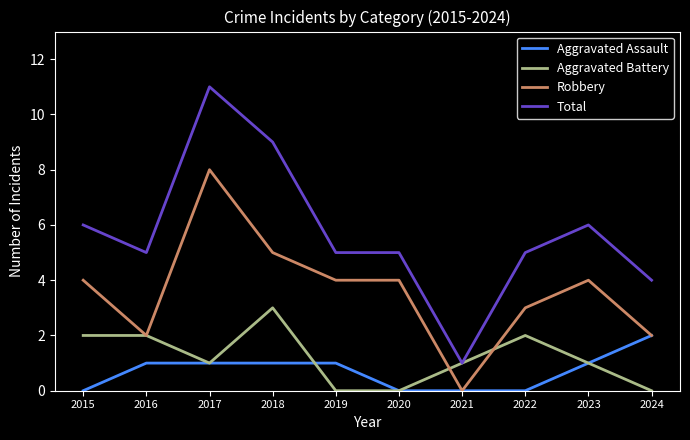

What is the difference between the maximum and minimum values in the Total series?

10